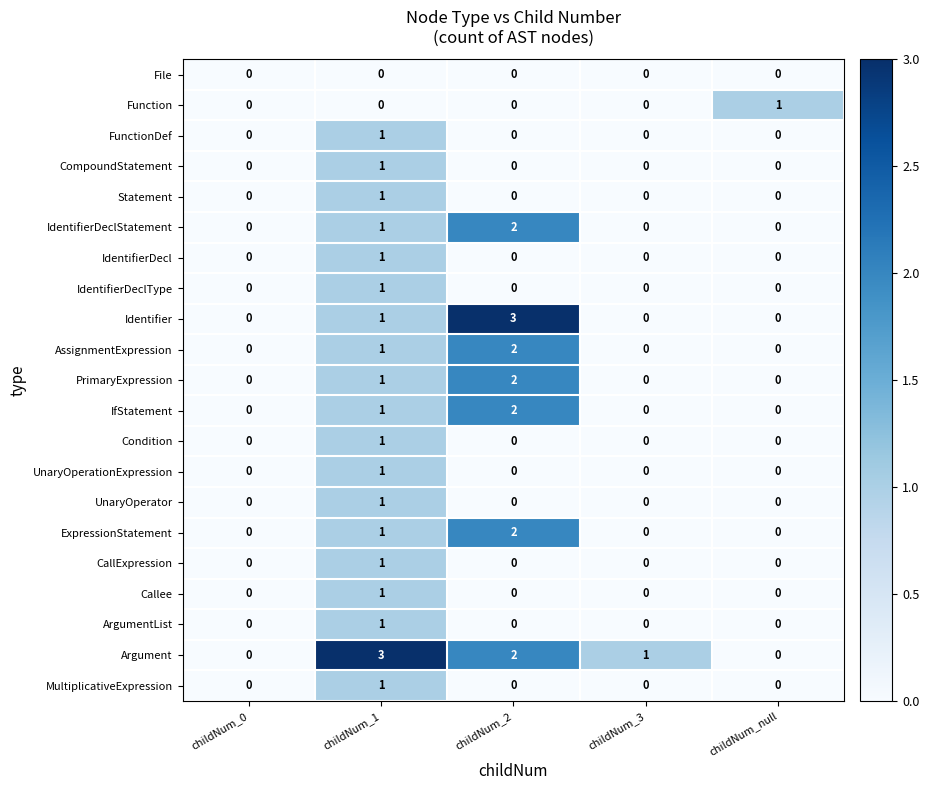

The value of Callee at childNum_null is 0. True or false?

True